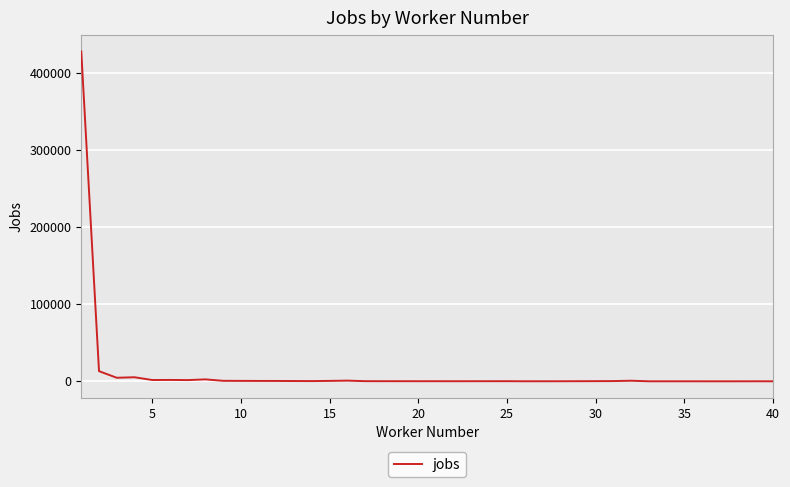

What is the difference between the maximum and minimum values?

427565